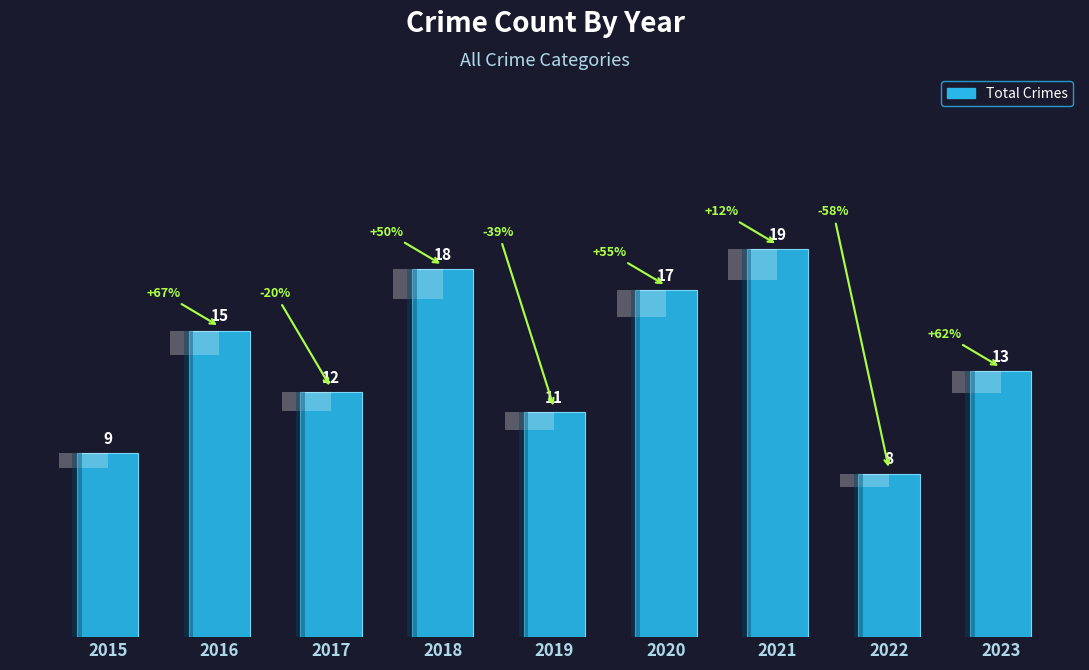

The value at 2022 is 8. True or false?

True